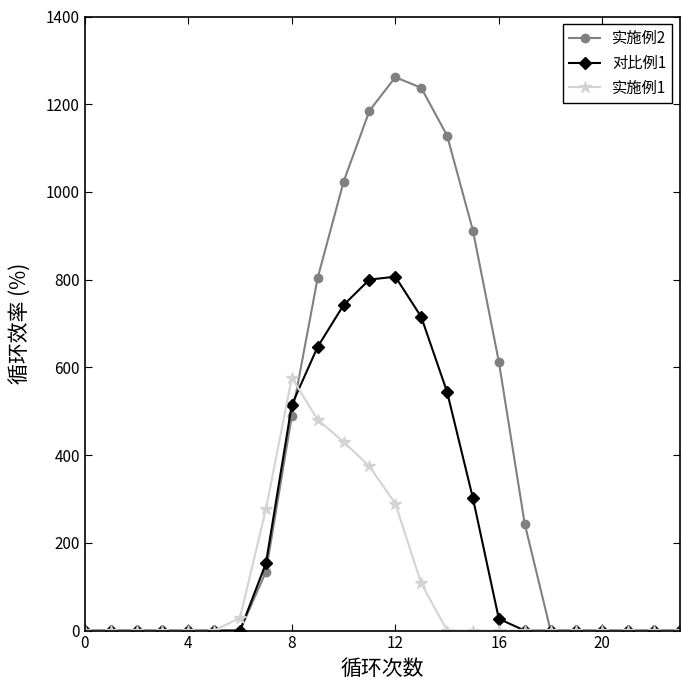

How many data points in 实施例1 are above 0?

8